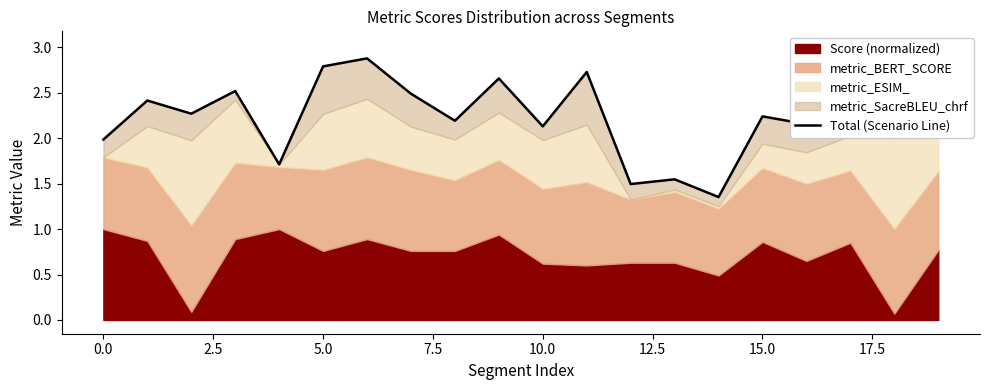

What is the difference between the second highest and second lowest values?

1.4